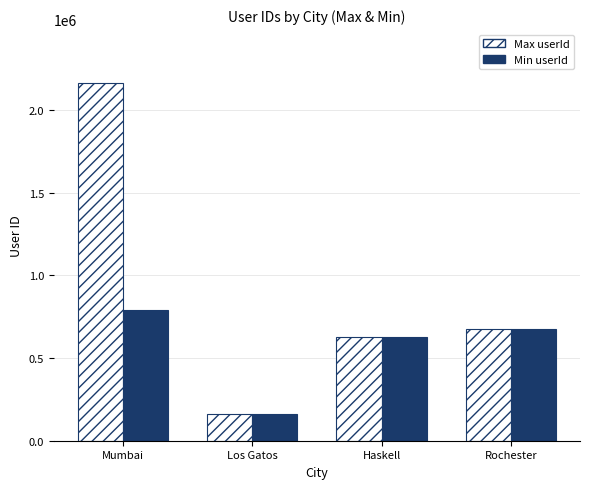

How many bars are there in each group?

2